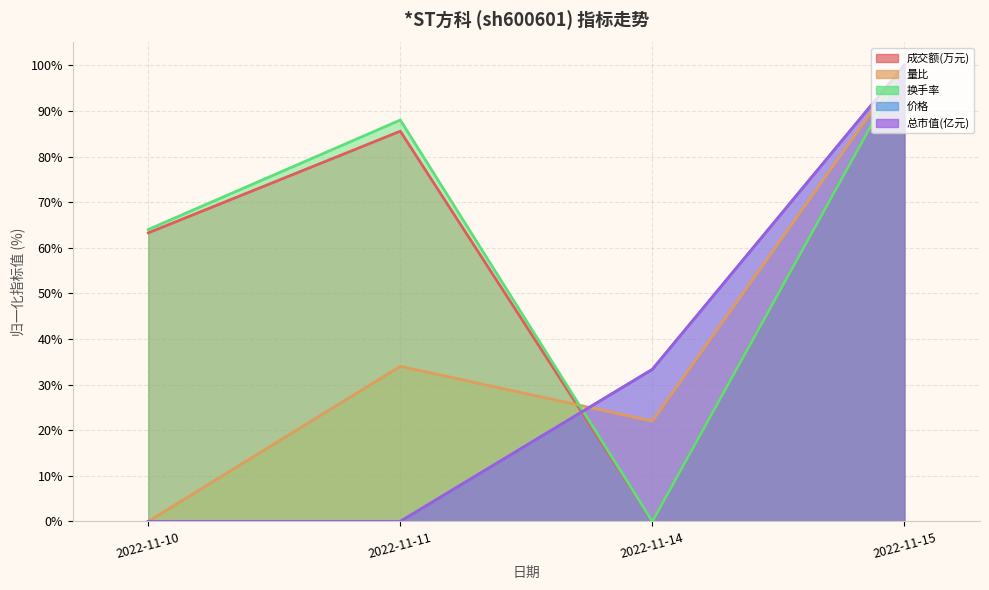

Which category has the lowest value in the 换手率 series?

2022-11-14